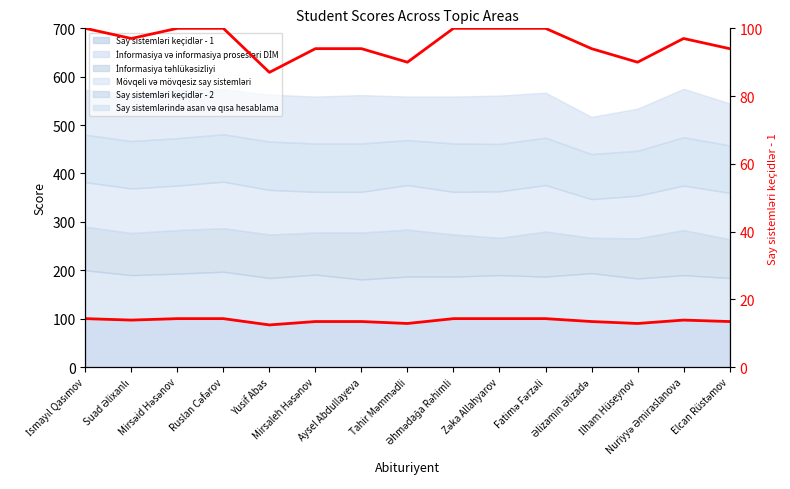

The chart shows a value of 100 at Zəka Allahyarov. True or false?

True